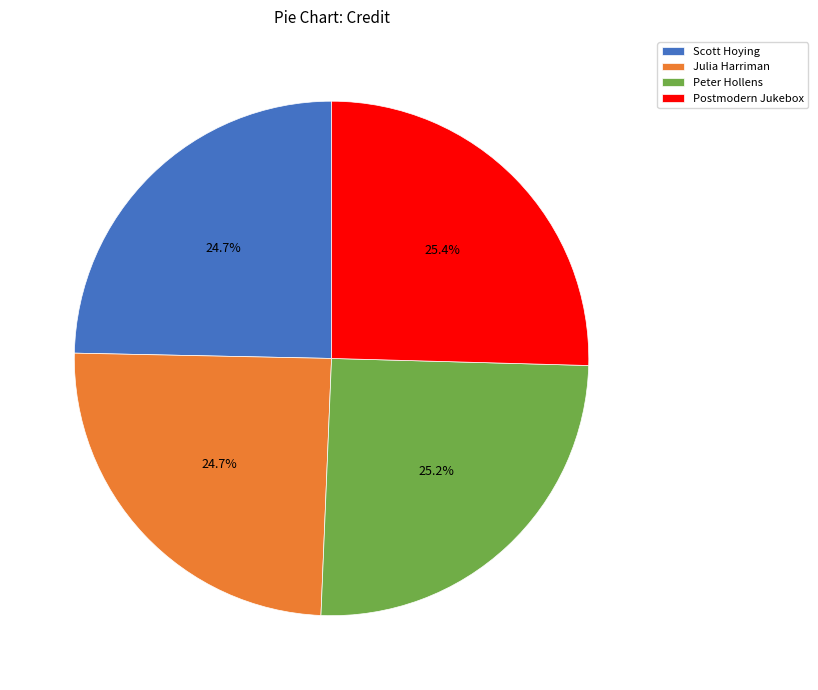

Is Julia Harriman the majority of the pie?

No